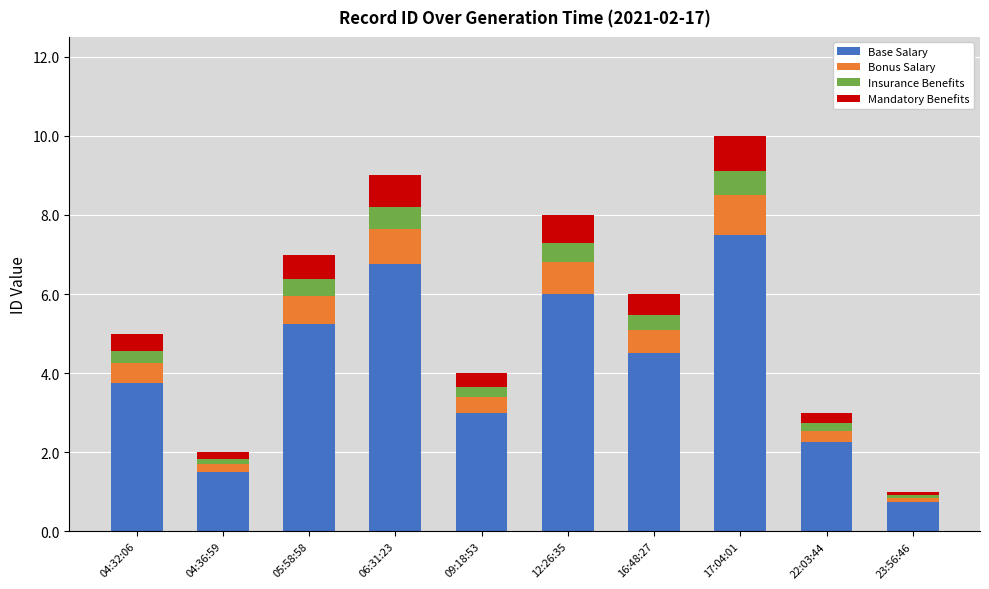

At which label does Base Salary reach its peak?

17:04:01